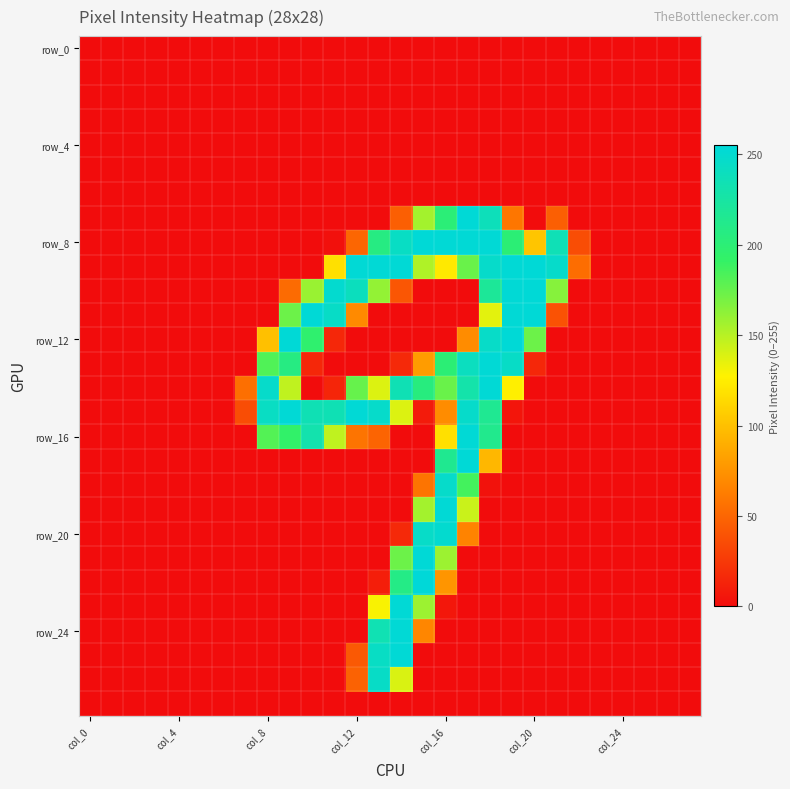

At which category is the sum across all series the highest?

17